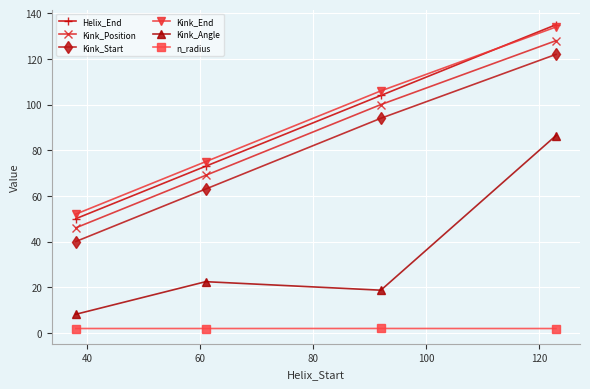

What are all the series names shown in the legend?

Helix_End, Kink_Position, Kink_Start, Kink_End, Kink_Angle, n_radius